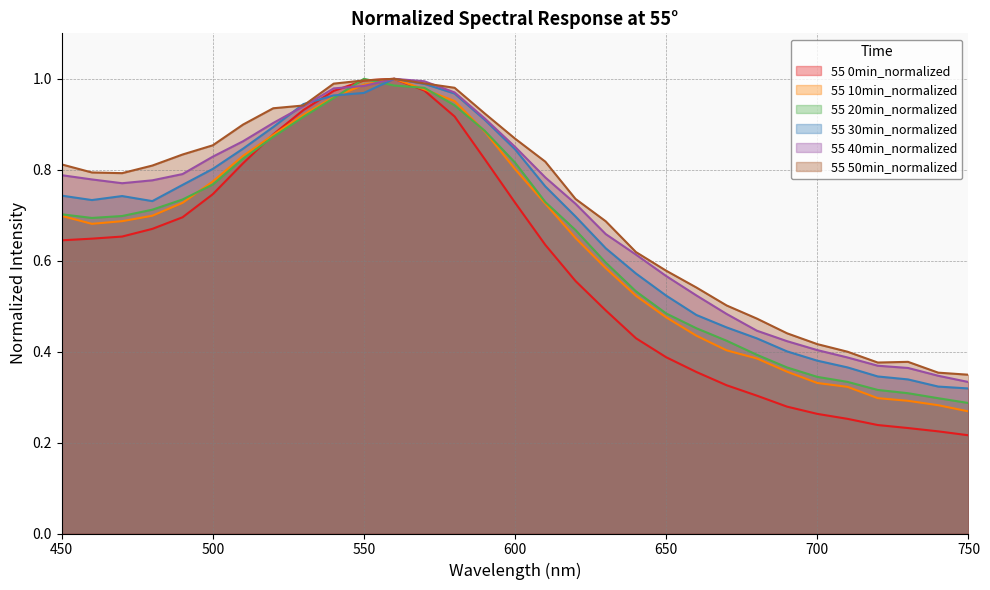

True or false: 55 10min_normalized has more than 1 points higher than both neighbors.

False